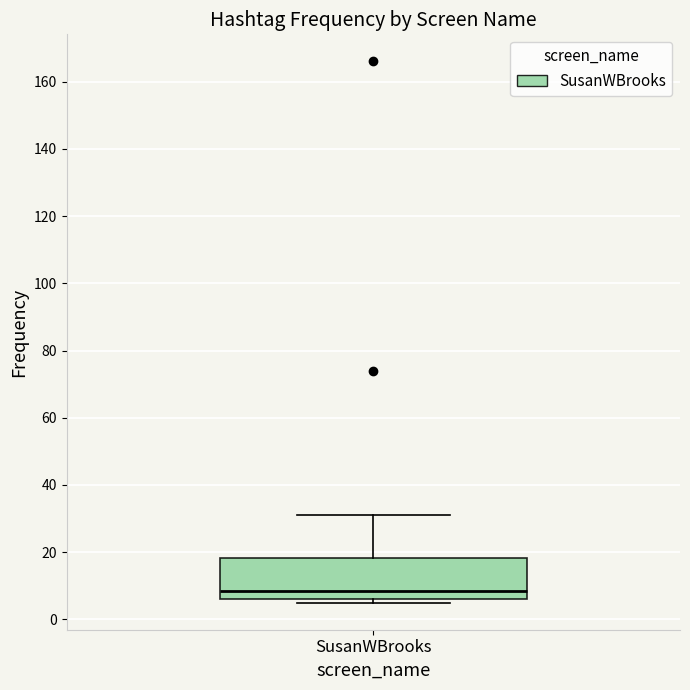

Read this box plot against the y-axis: the position of the median line, the range covered by the box, and the ends of both whiskers. The values are not printed on the chart, so give them approximately, as read against the axis.

median 8, box 6 to 18, whiskers 6 (just below the box's lower edge) to 32